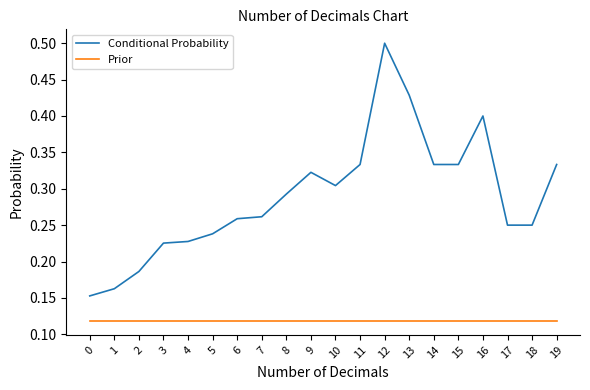

Which series has the widest spread of values?

Conditional Probability